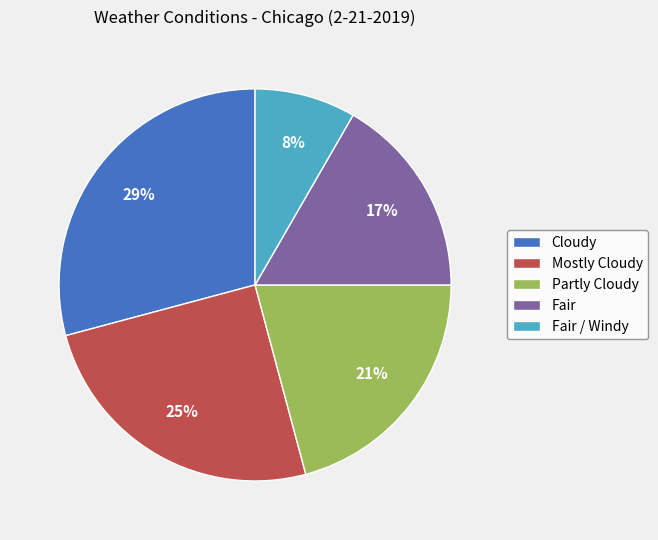

Is Partly Cloudy the majority of the pie?

No